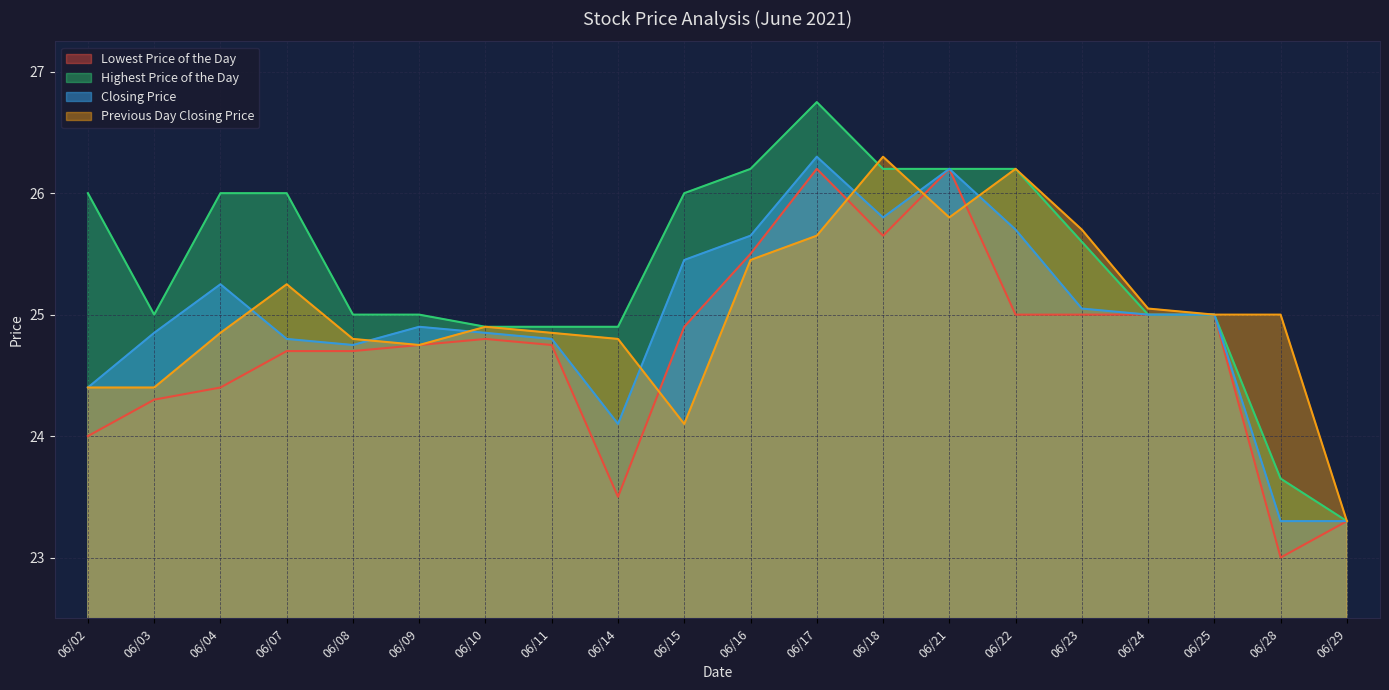

Reading right to left, list all the values displayed in this chart.

Lowest Price of the Day: 23.3	23.0	25.0	25.0	25.0	25.0	26.2	25.6	26.2	25.5	24.9	23.5	24.8	24.8	24.8	24.7	24.7	24.4	24.3	24.0
Highest Price of the Day: 23.3	23.6	25.0	25.0	25.6	26.2	26.2	26.2	26.8	26.2	26.0	24.9	24.9	24.9	25.0	25.0	26.0	26.0	25.0	26.0
Closing Price: 23.3	23.3	25.0	25.0	25.1	25.7	26.2	25.8	26.3	25.6	25.4	24.1	24.8	24.9	24.9	24.8	24.8	25.2	24.9	24.4
Previous Day Closing Price: 23.3	25.0	25.0	25.1	25.7	26.2	25.8	26.3	25.6	25.4	24.1	24.8	24.9	24.9	24.8	24.8	25.2	24.9	24.4	24.4